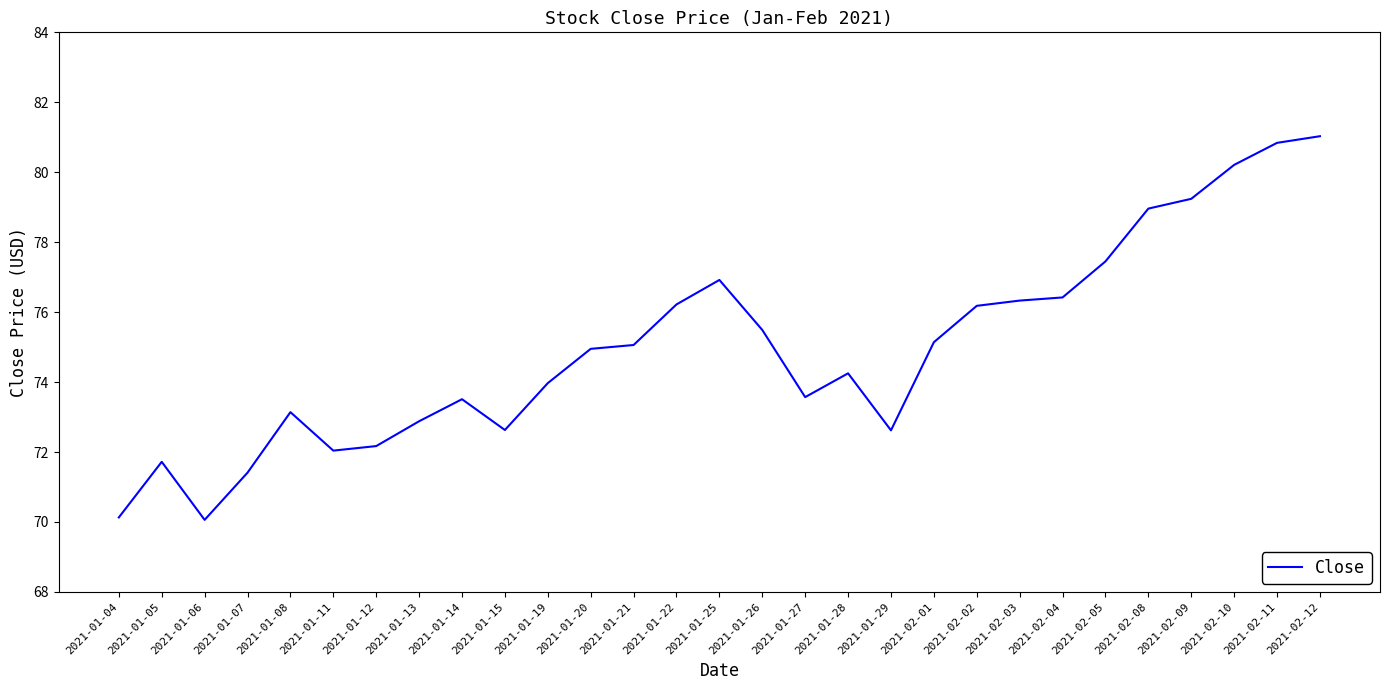

Is it true that the value at 2021-01-20 is 74.9?

True